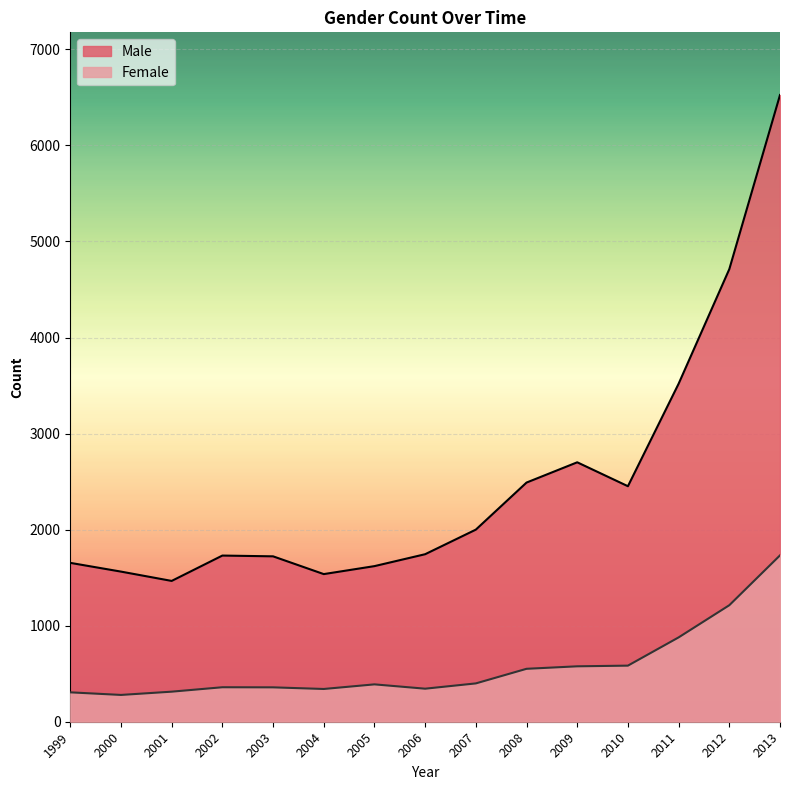

What is the difference between the maximum and second lowest values in the Female series?

1426